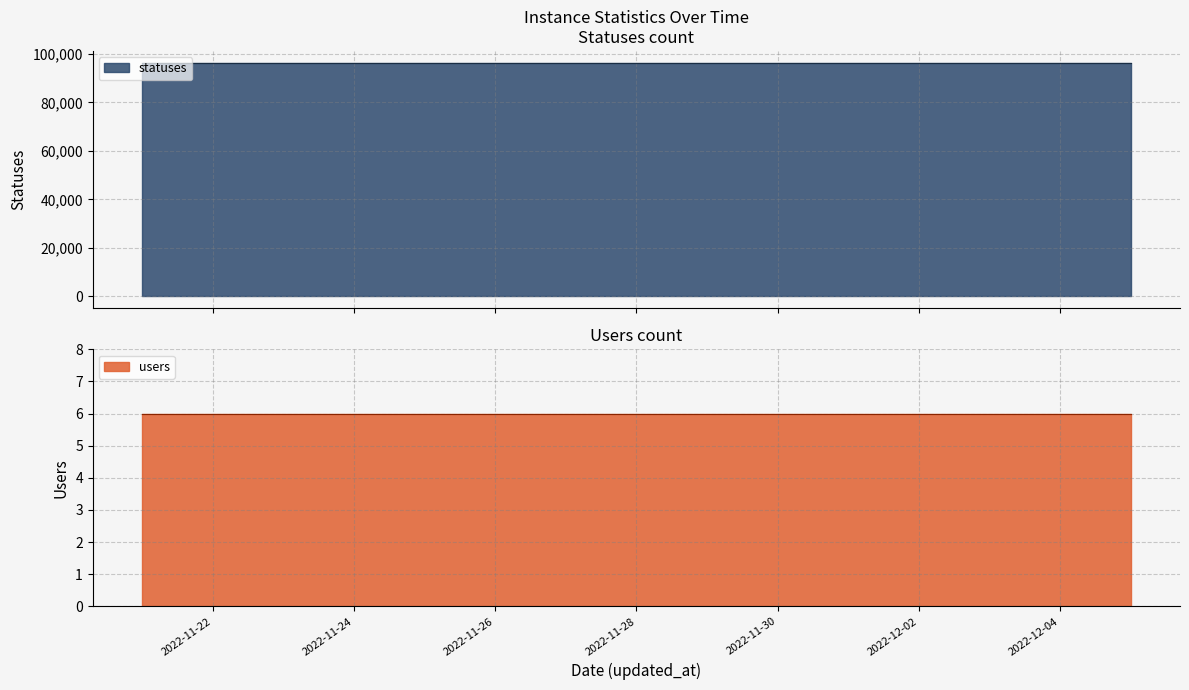

How many values are between 96344 and 96370?

12